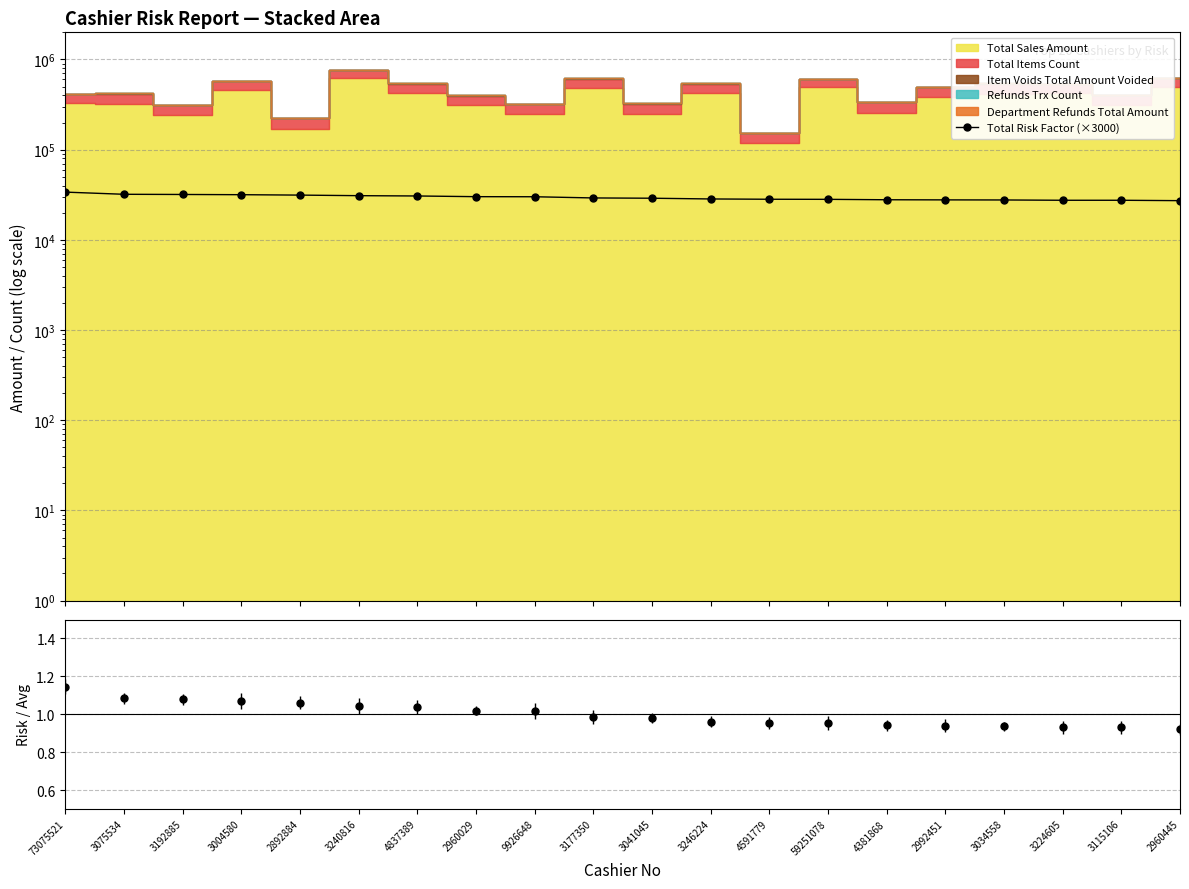

What is the label of the 19th point from the left?

3115106